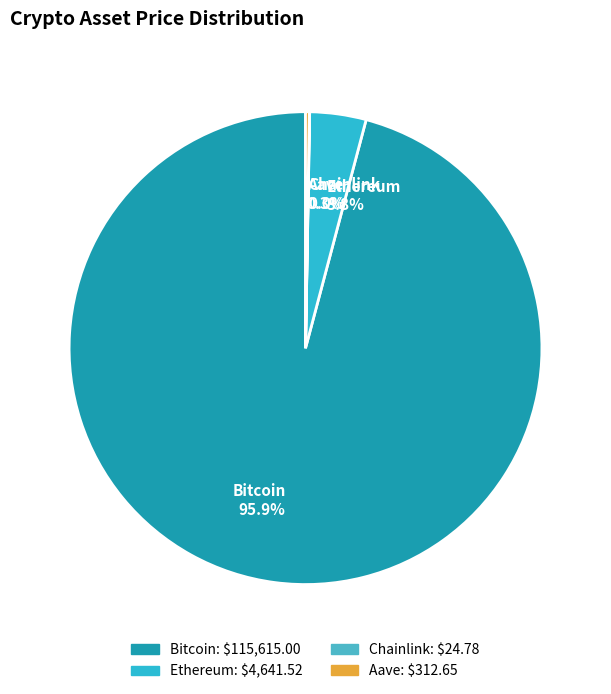

What percentage is NOT represented by Bitcoin 95.9%?

4.1%